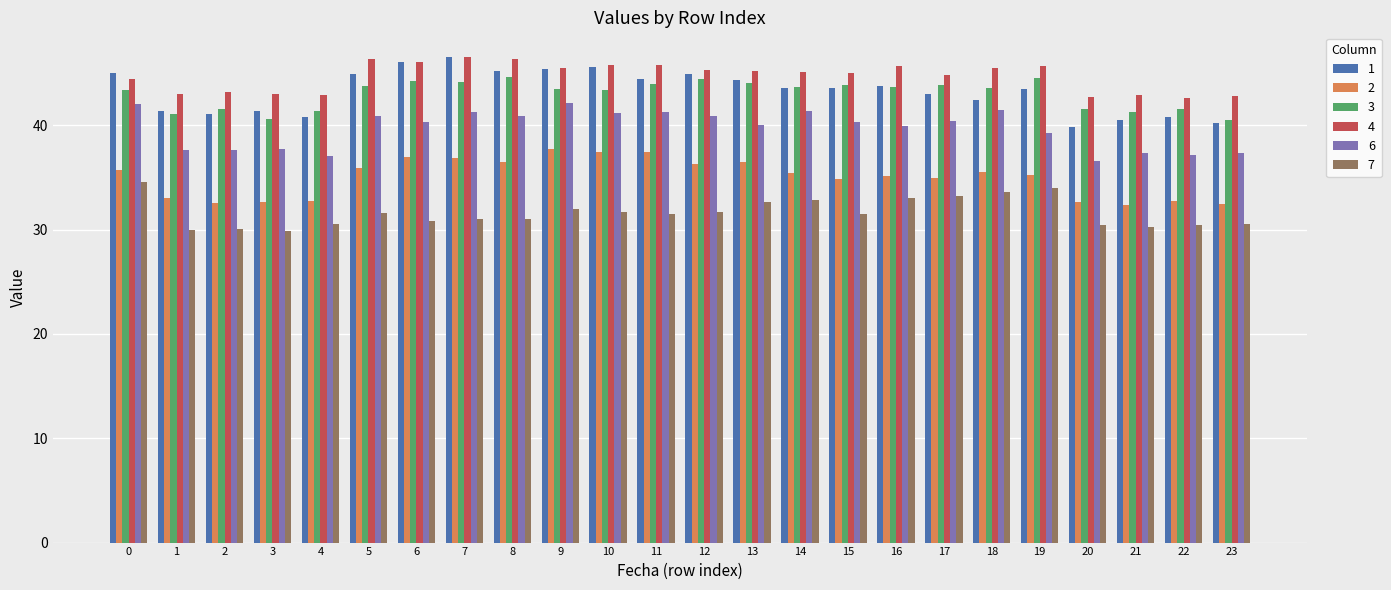

What is the greatest value displayed?

46.6